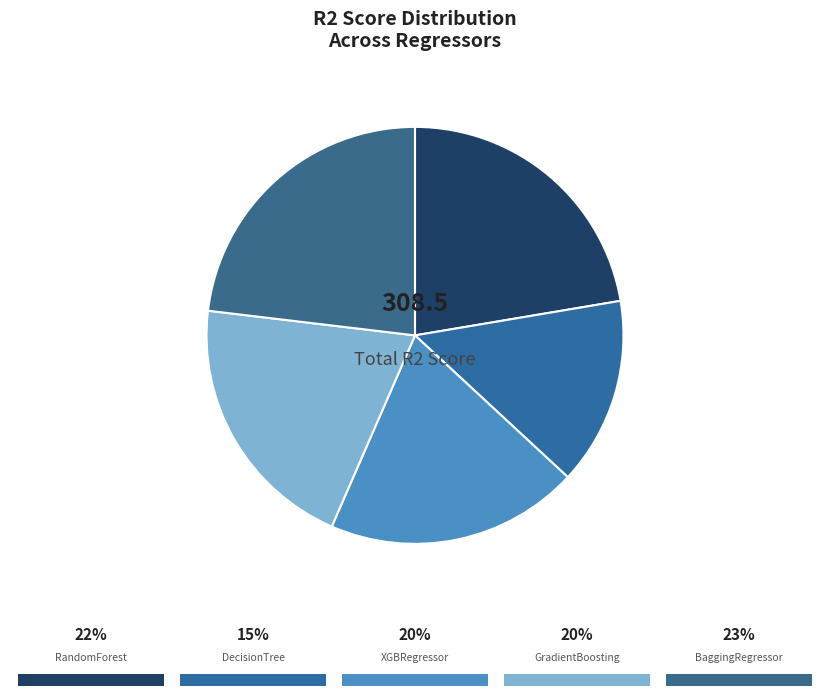

Rank the categories by value from lowest to highest.

DecisionTreeRegressor, XGBRegressor, GradientBoostingRegressor, RandomForestRegressor, BaggingRegressor